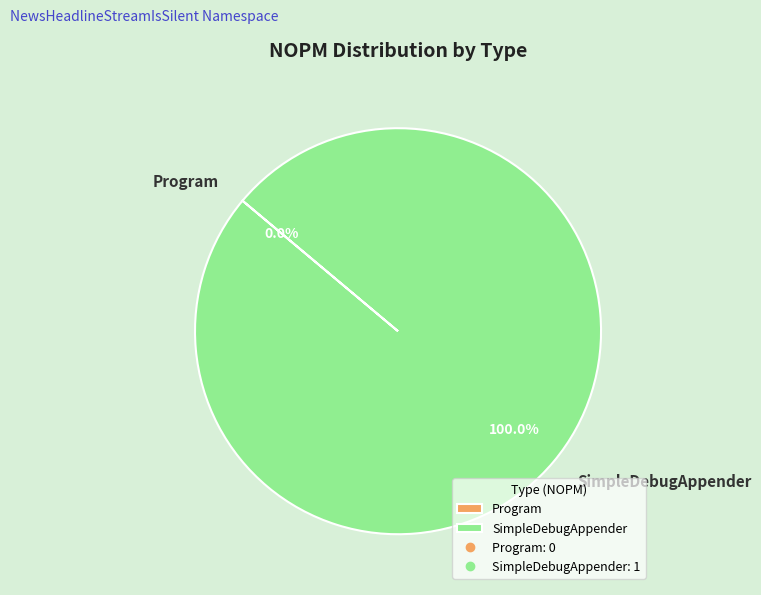

Combined, what portion of the pie is SimpleDebugAppender and Program?

100.0%